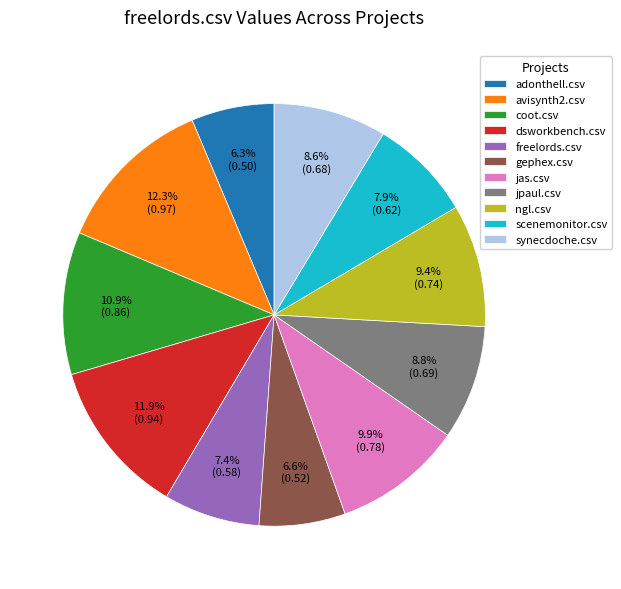

Does gephex.csv account for over 50% of the chart?

No